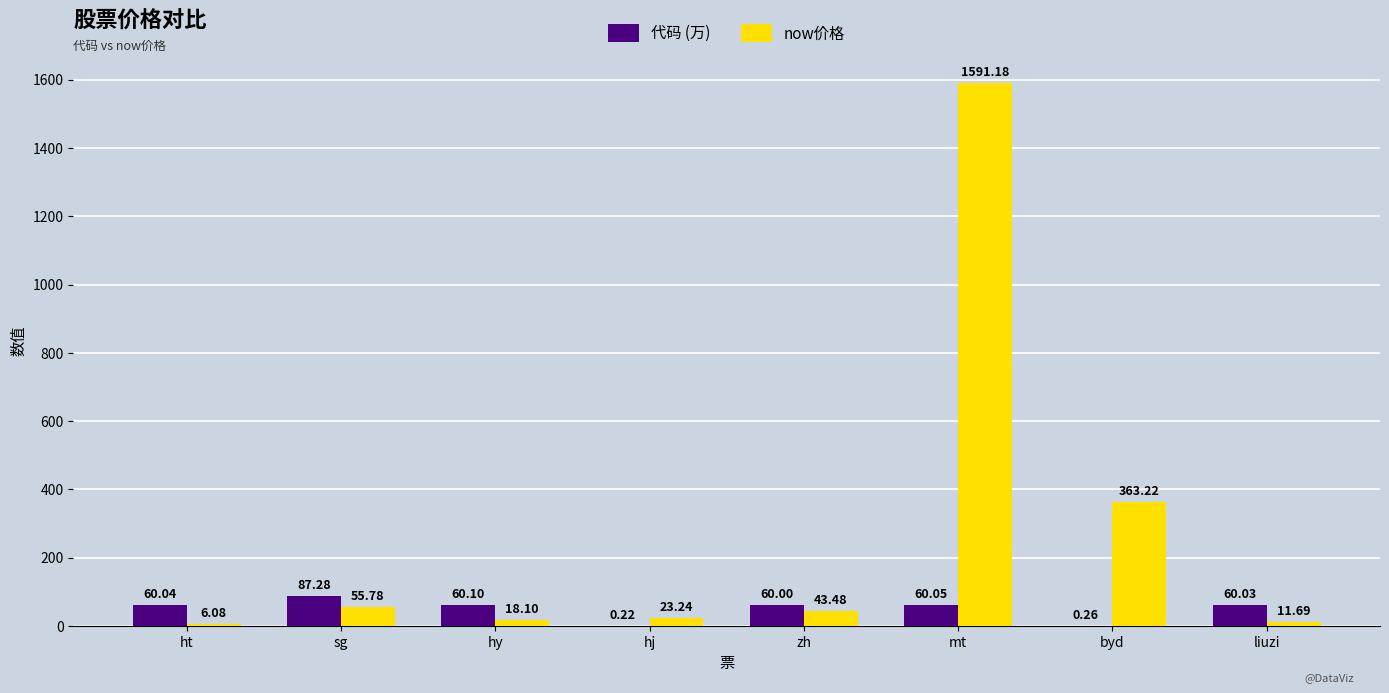

What is the total value across all series at byd?

363.5